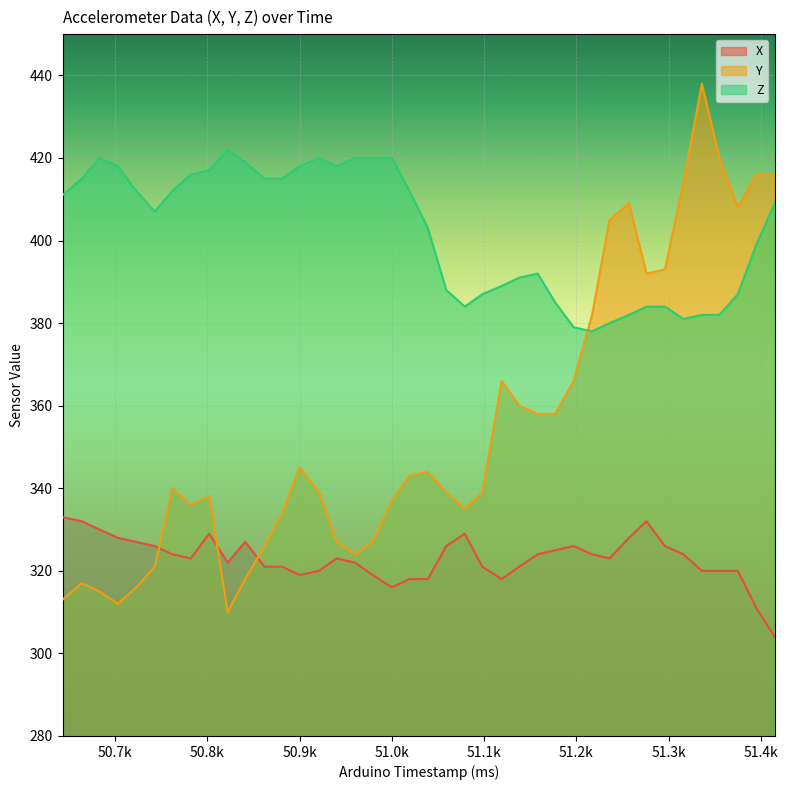

How many data points in X are less than 323?

18